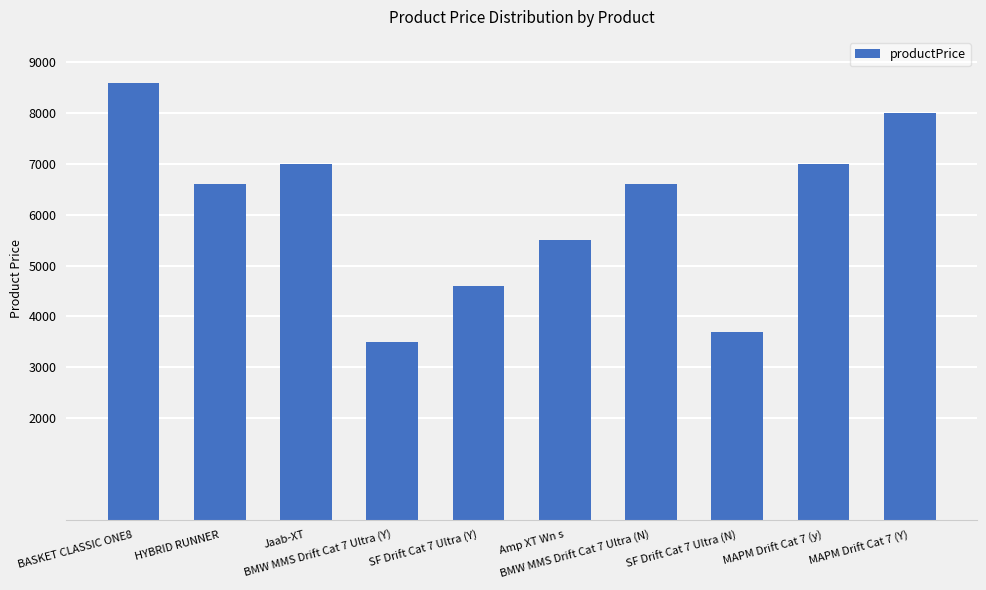

Is it true that the value at BASKET CLASSIC ONE8 is 3688?

False